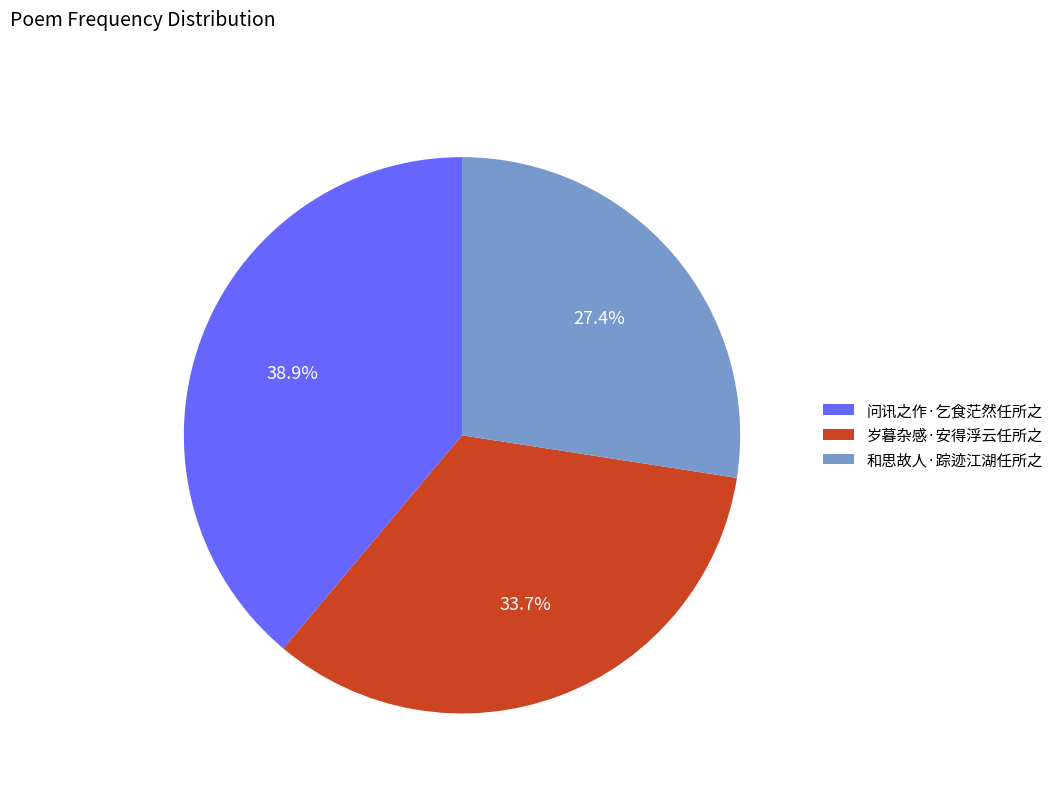

To the nearest percent, what percentage of the pie is 岁暮杂感·安得浮云任所之?

34%